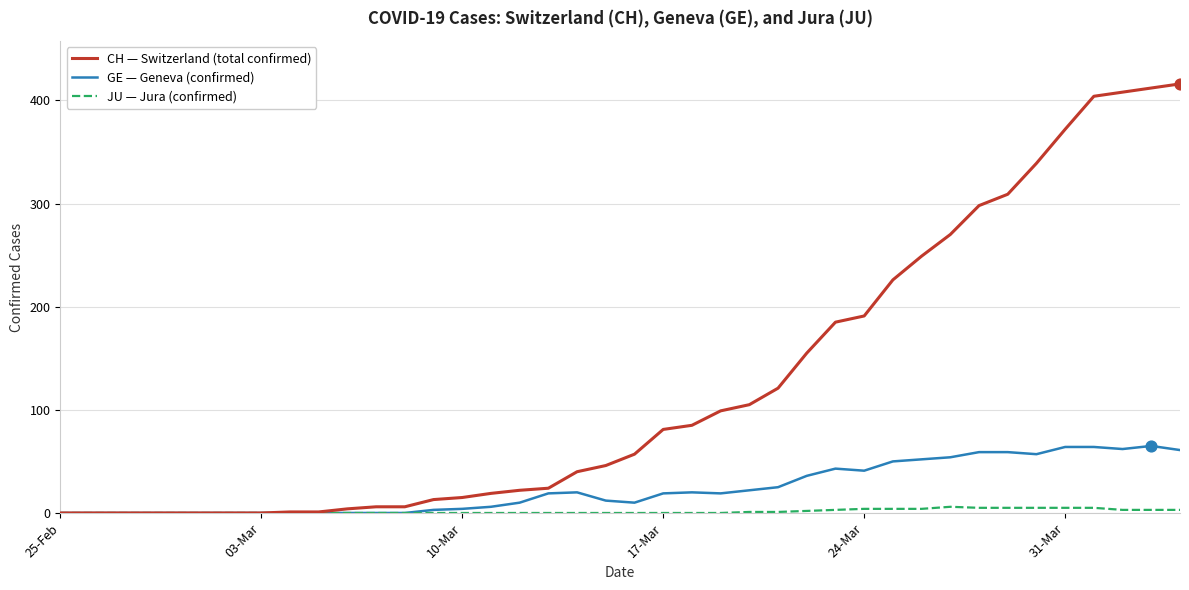

At how many categories does at least one series exceed 131?

14